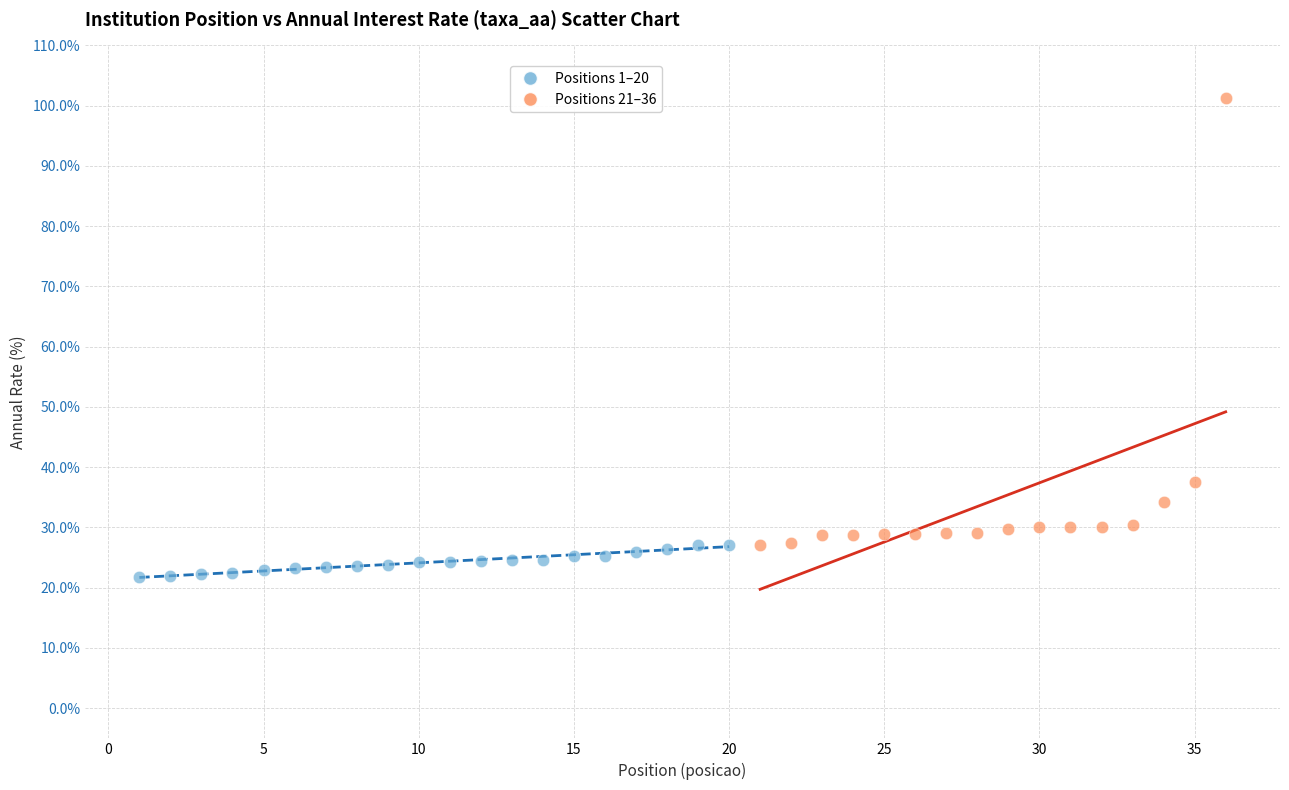

Which series contains the highest Y value?

Positions 21–36